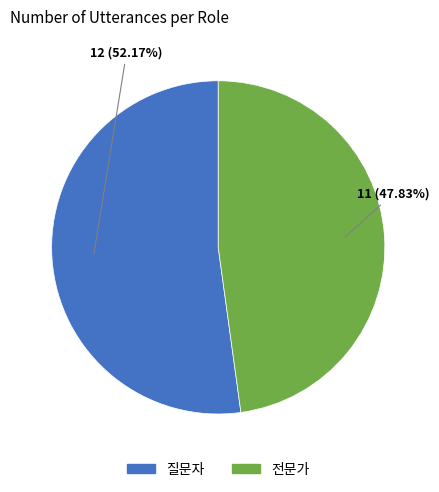

What percentage is the 전문가 slice, to the nearest percent?

48%